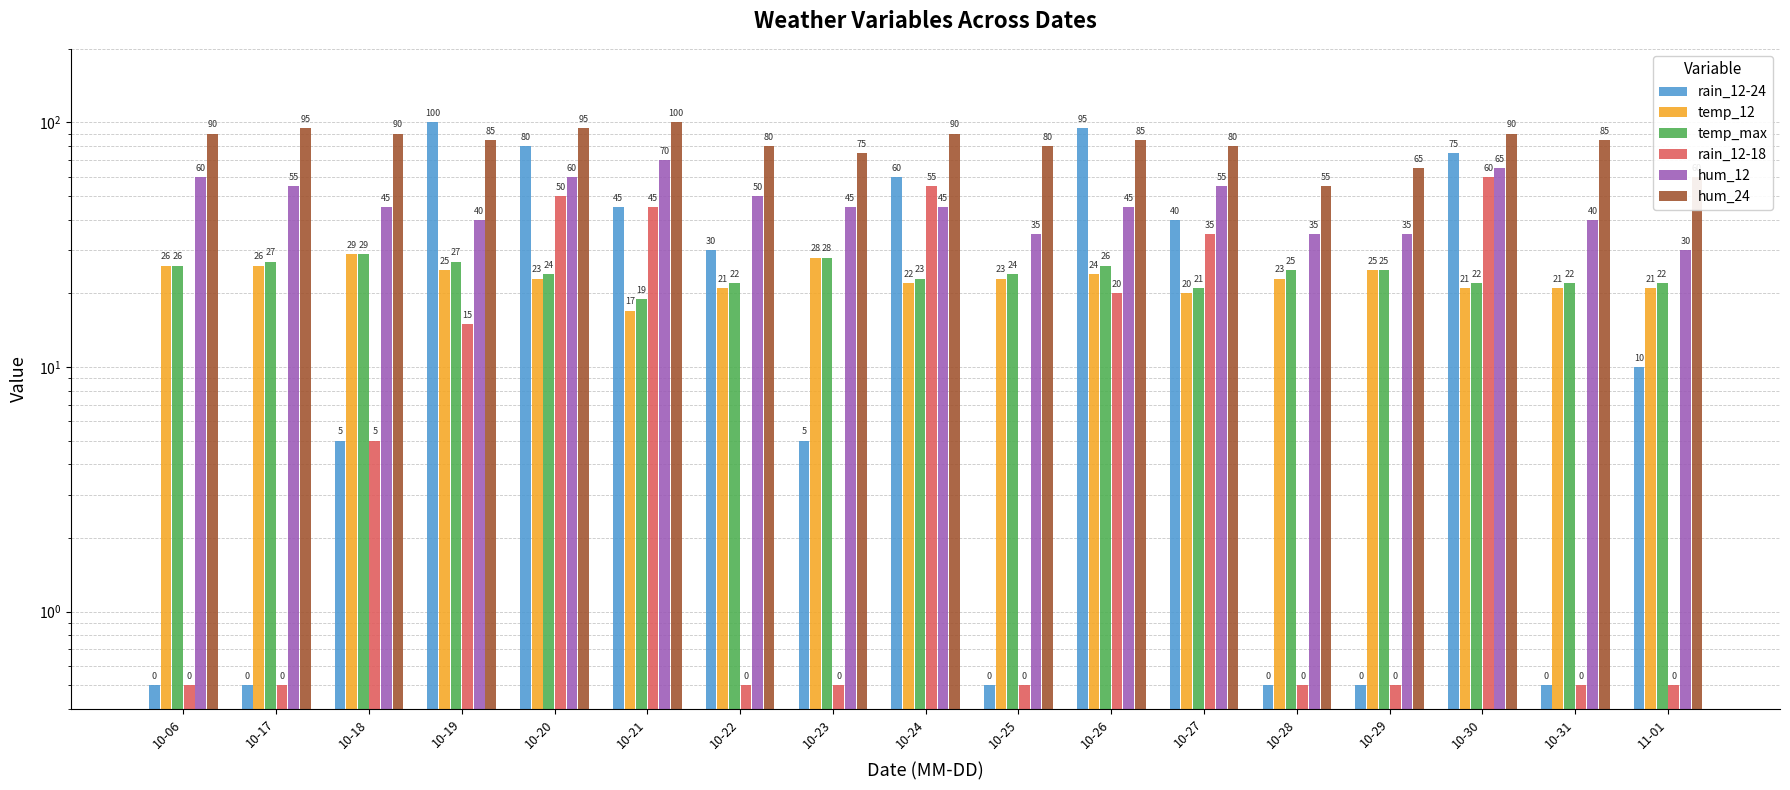

At which label is temp_12 closest to 23?

10-20